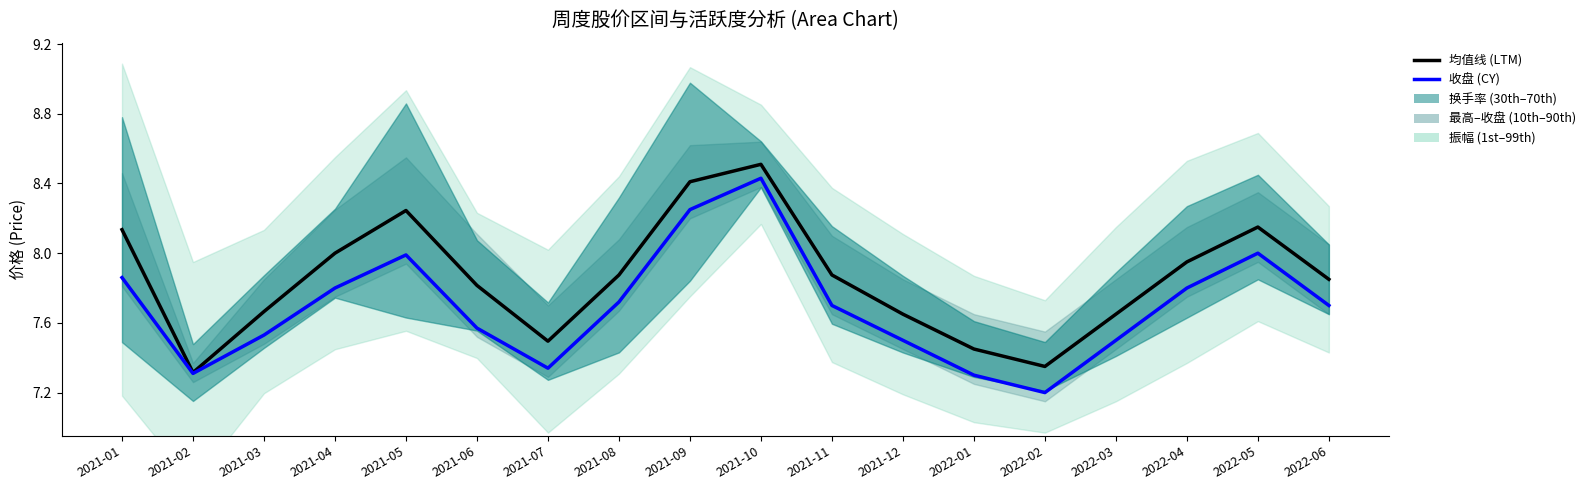

Where is the first local maximum for 收盘 (CY)?

2021-05